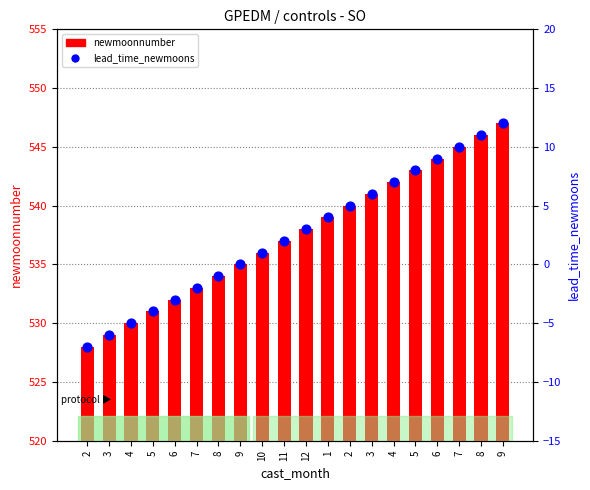

What is the total value across all series at 8?

533